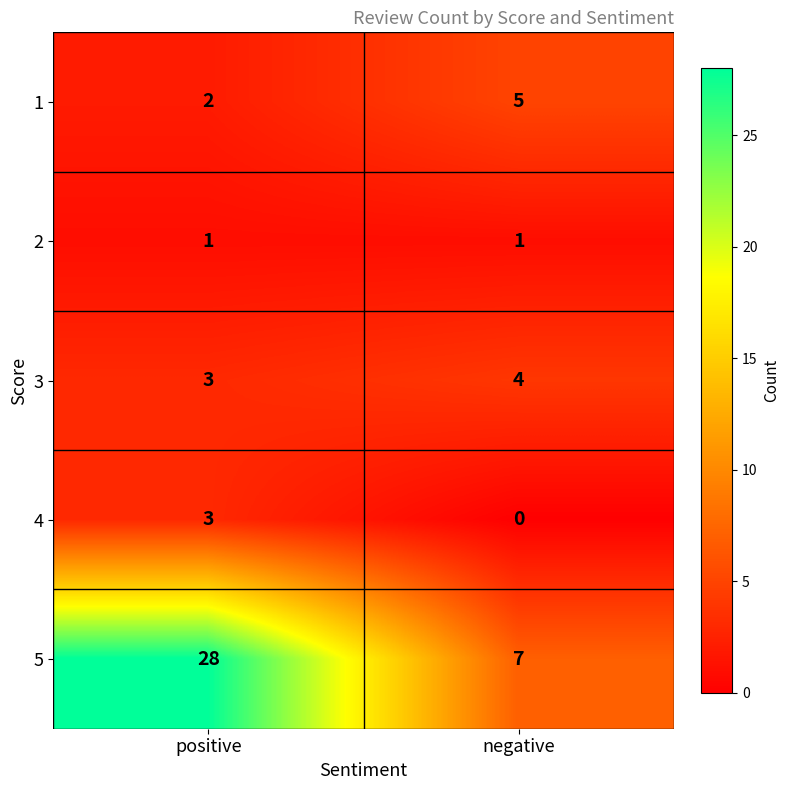

Which series has the largest range (max minus min)?

5